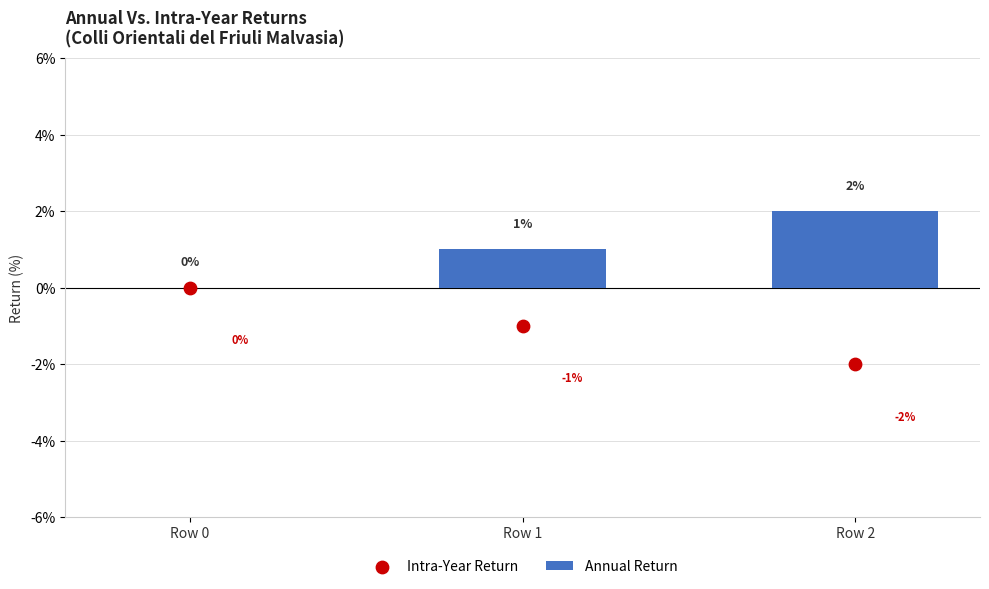

Which series contains the highest Y value?

Annual Return